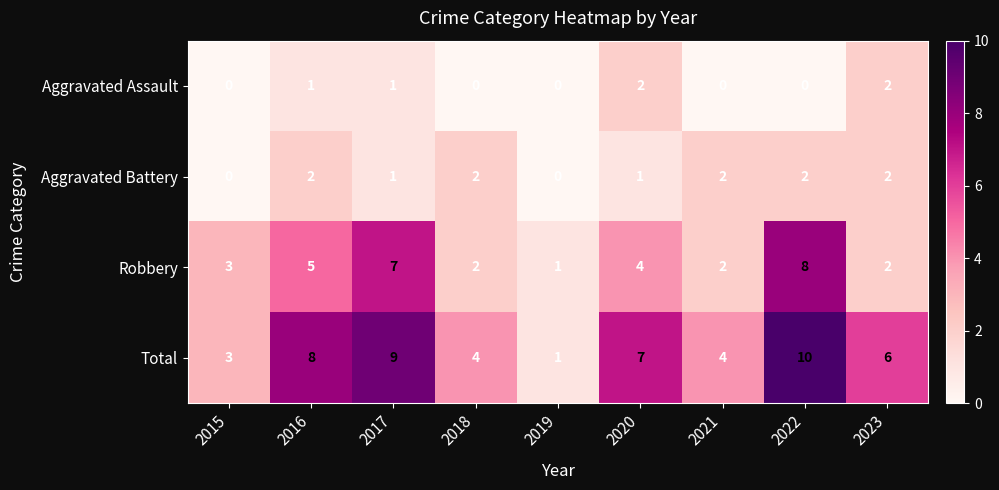

The Robbery series shows 4 at 2015. True or false?

False